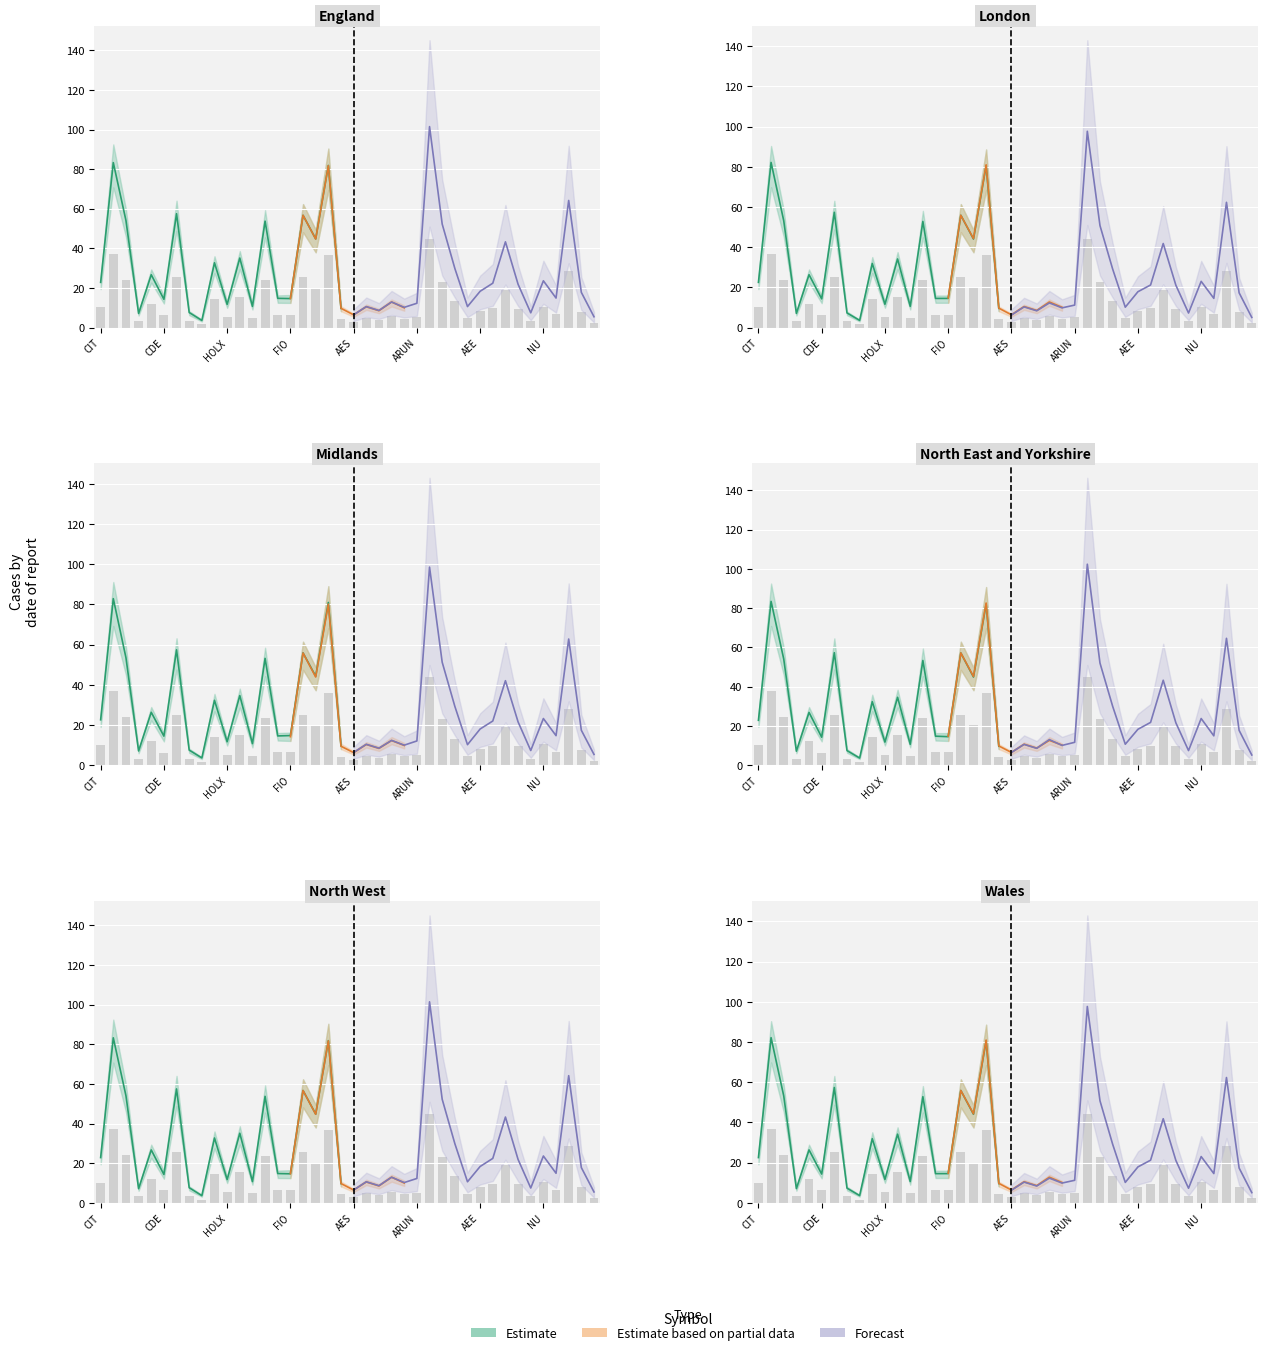

What is the label of the 9th bar from the left?

GNW